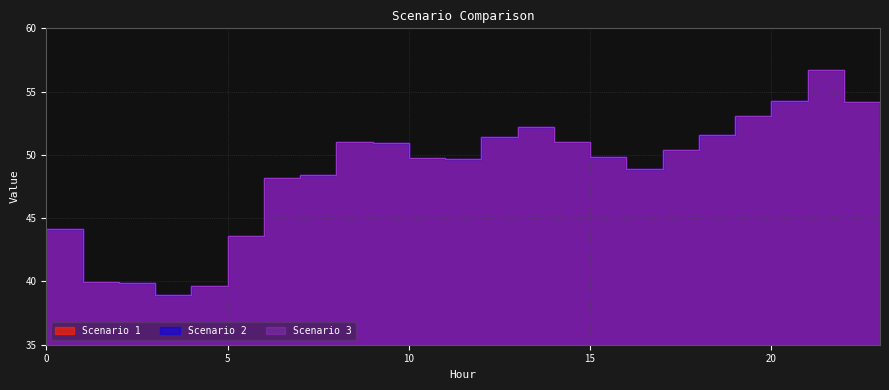

What is the sum of the Scenario 3 values at 16 and 18?

100.5